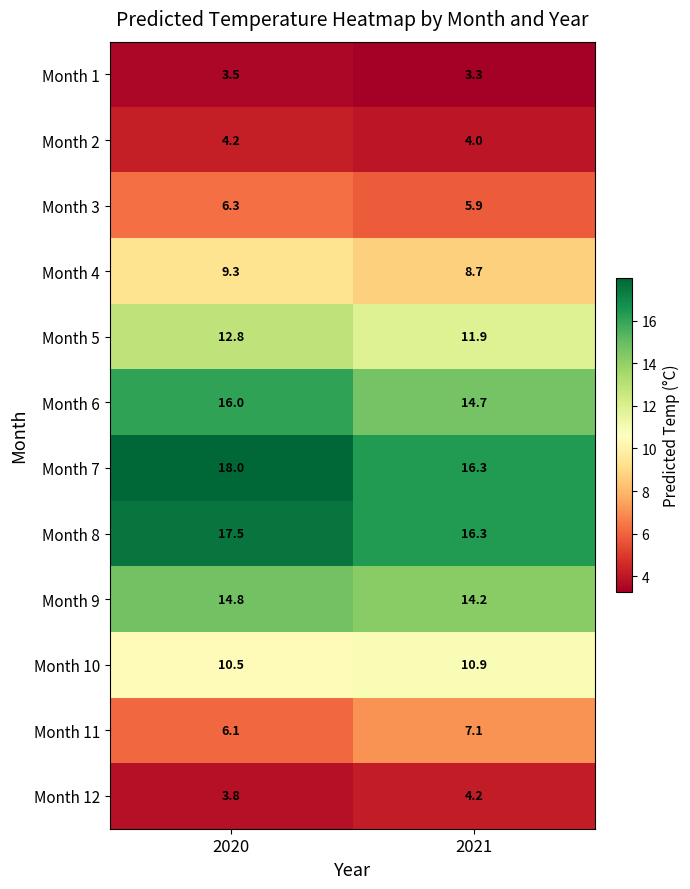

Rank the categories by Month 10 value from lowest to highest.

2020, 2021